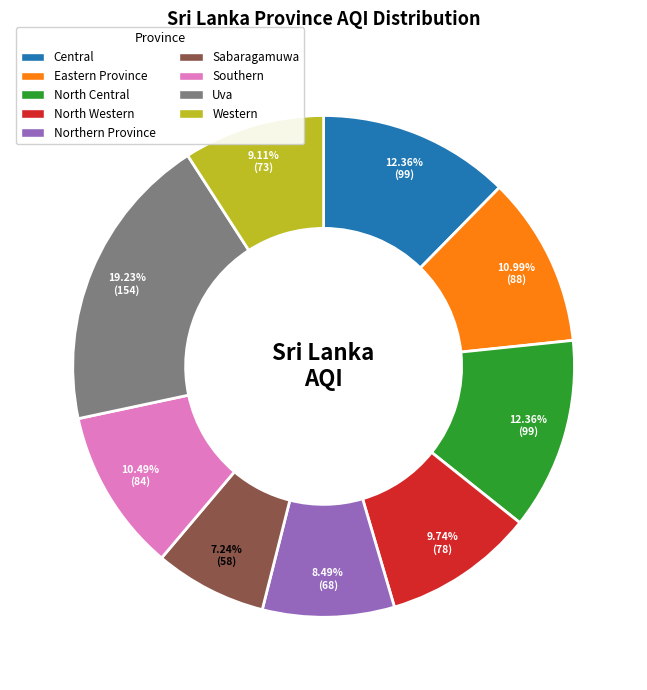

Is there a majority slice in this chart?

No